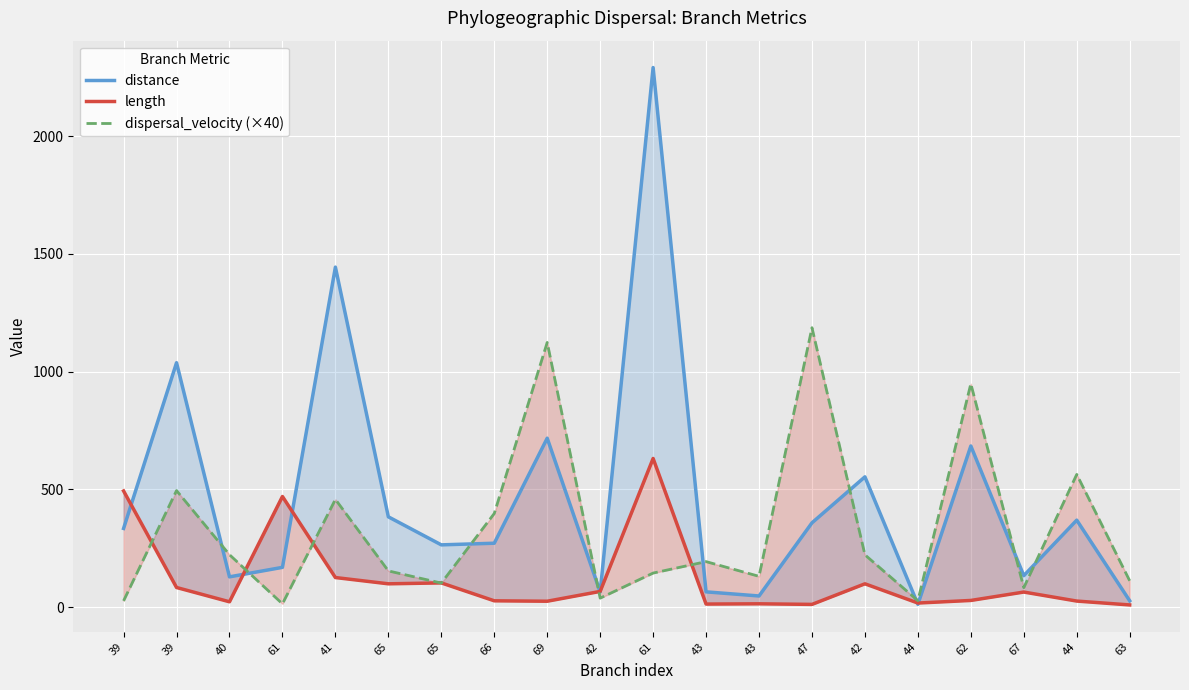

True or false: dispersal_velocity (×40) has more than 1 points higher than both neighbors.

True